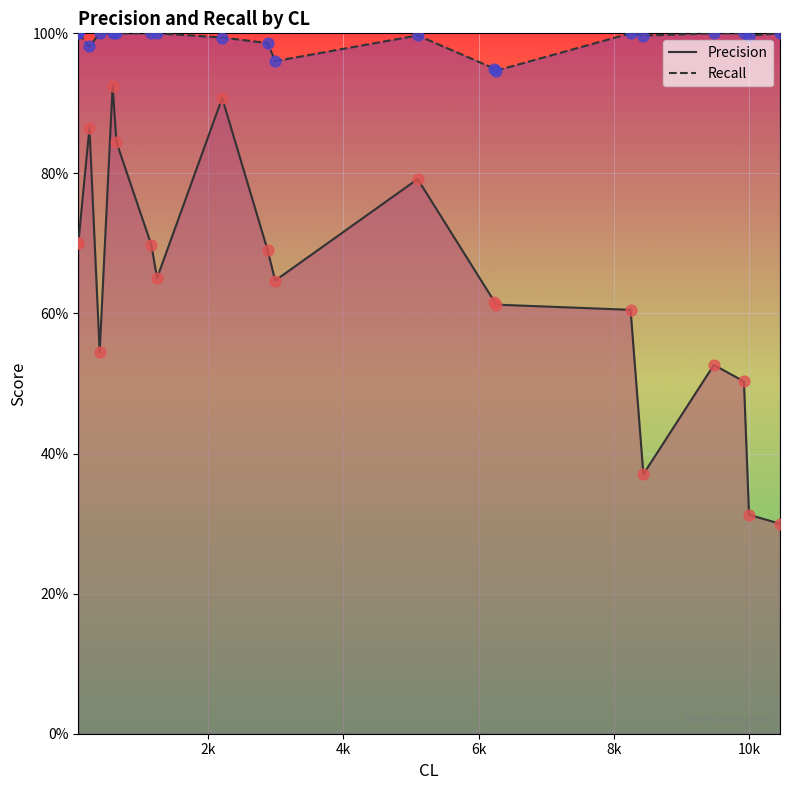

Is the value of Precision line at 17 greater than the value of Recall line at 14?

No